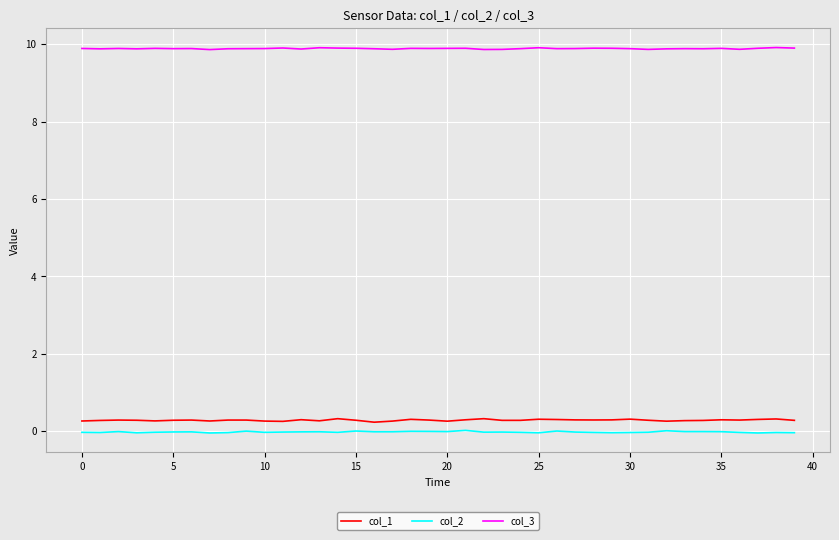

How many distinct data groups are displayed?

3